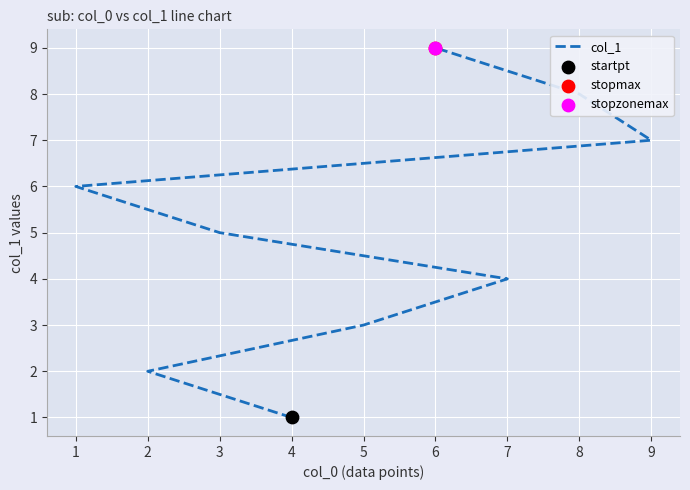

What is the change in value from 5 to 8?

+5